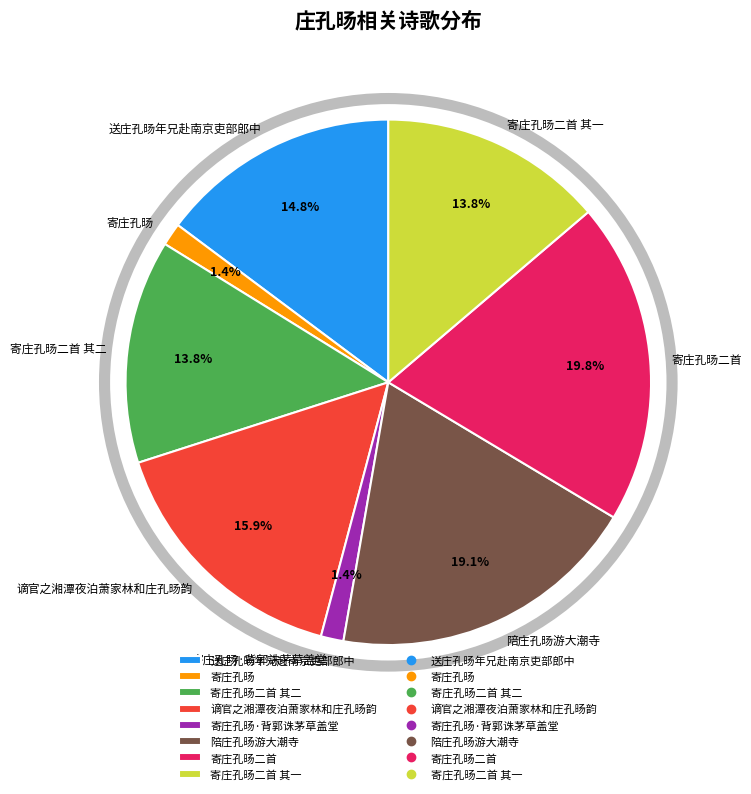

Combined, what portion of the pie is 寄庄孔旸 and 寄庄孔旸二首?

21.2%